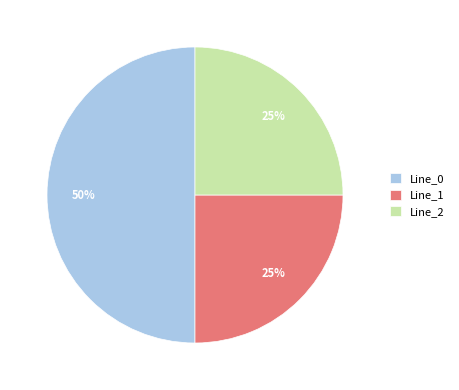

Count the number of slices in the pie.

3